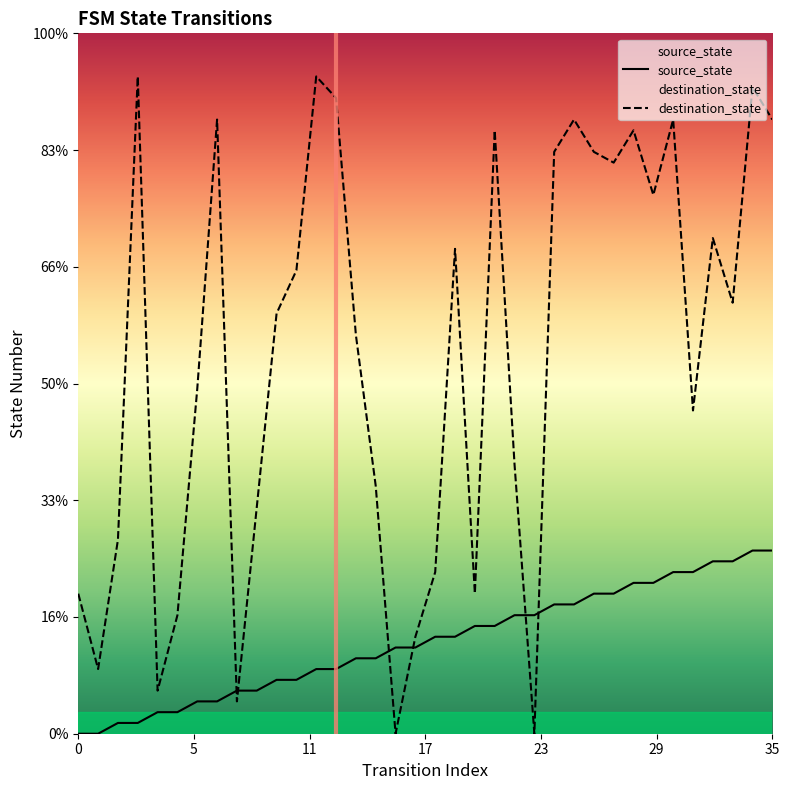

How many categories are shown in the chart?

36